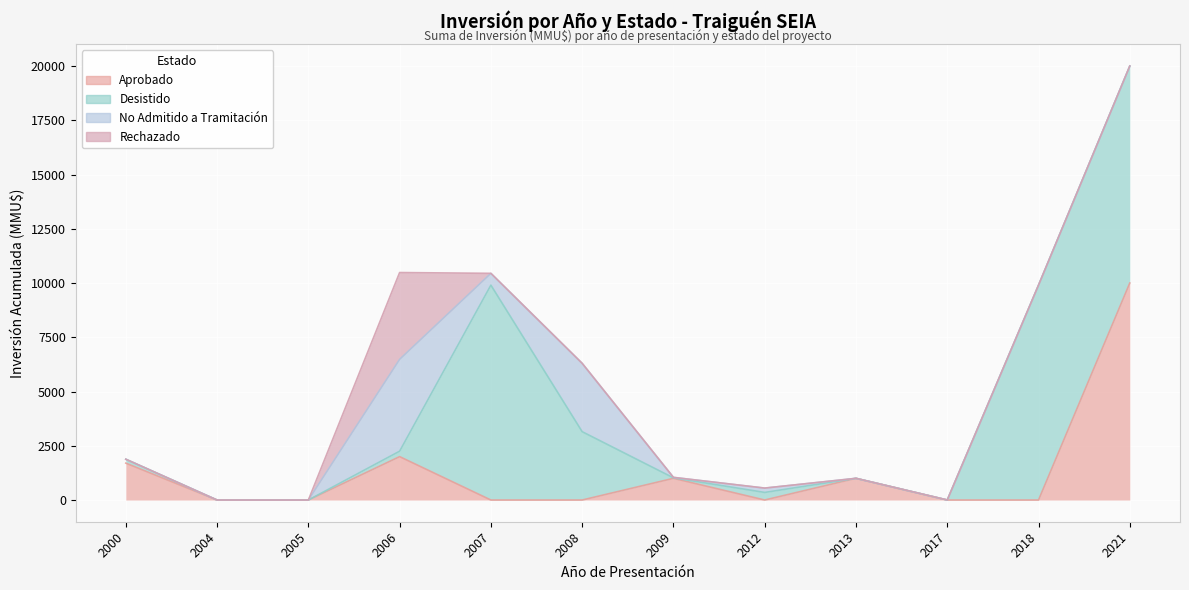

True or false: No Admitido a Tramitación has a value of 3150 at 2008.

True